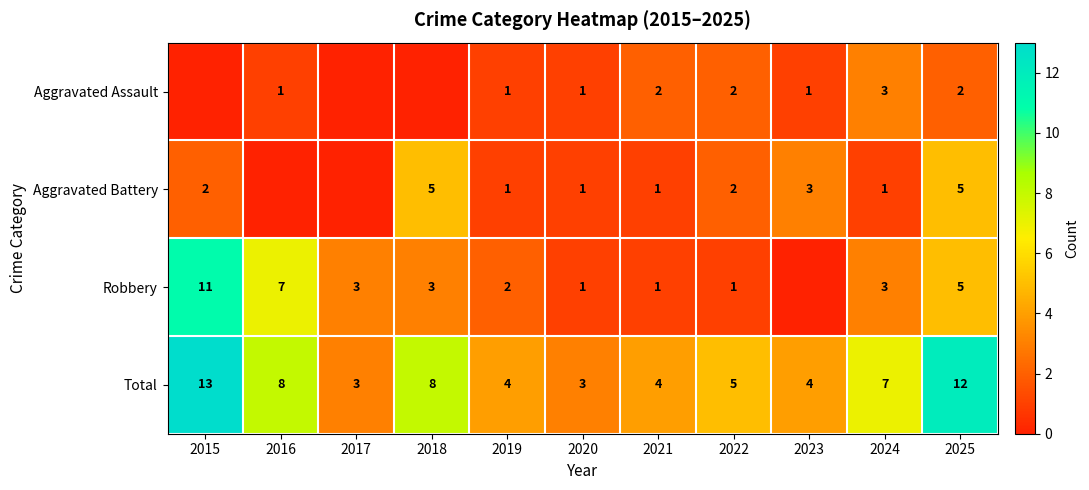

At how many categories does at least one series exceed 2?

11